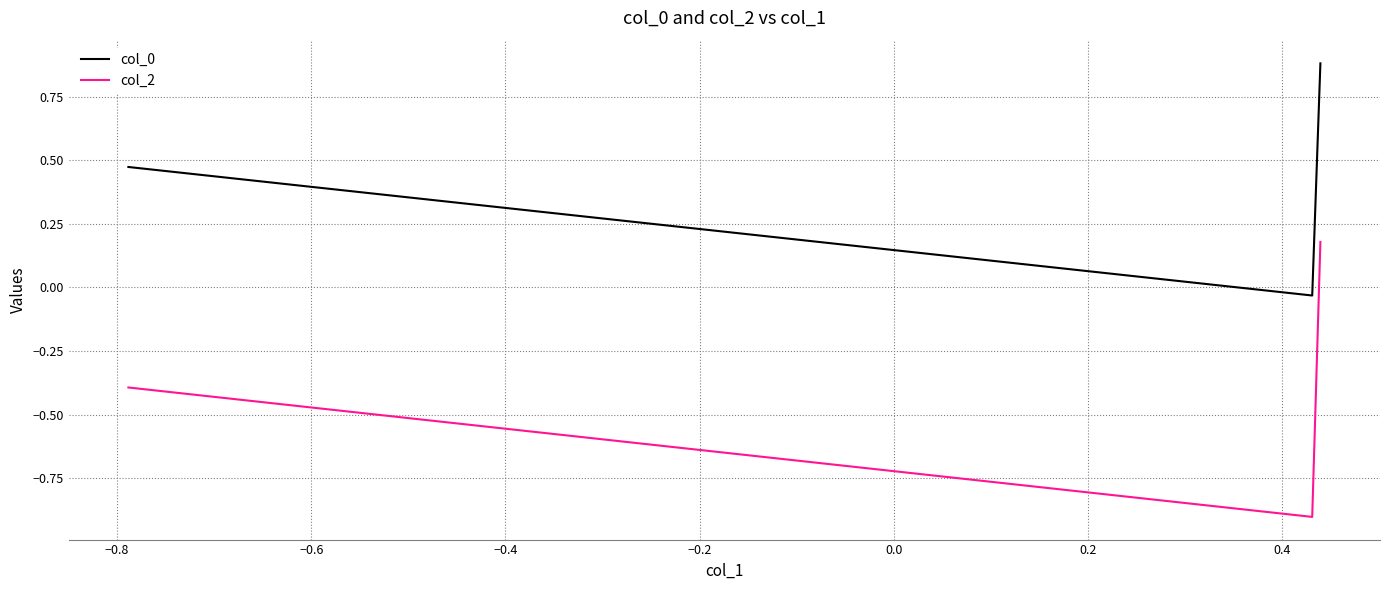

What is the difference between the maximum and minimum values in the col_0 series?

0.9